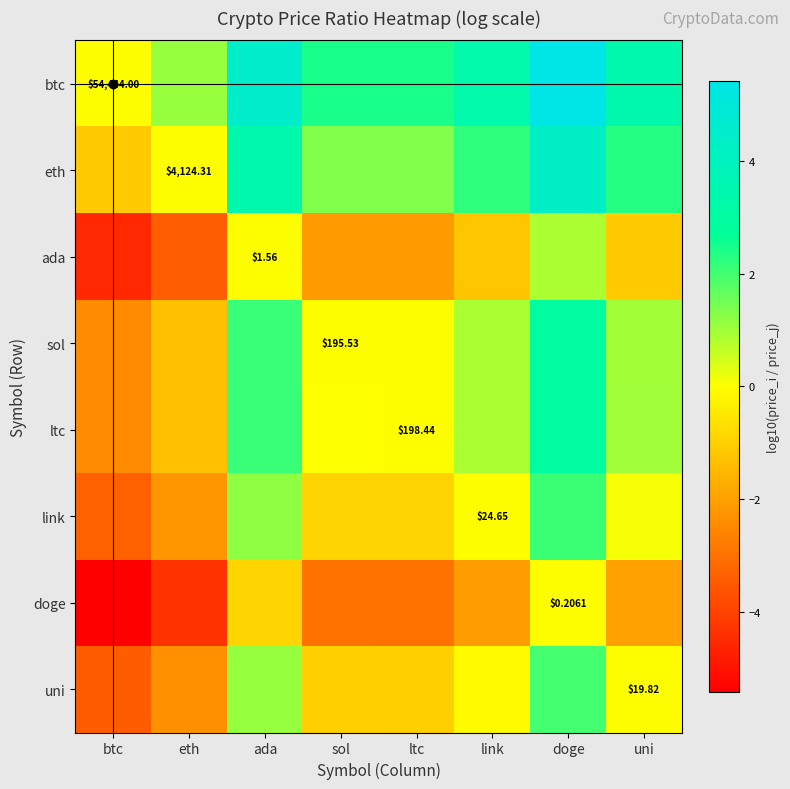

At which label does uni first exceed 0?

ada